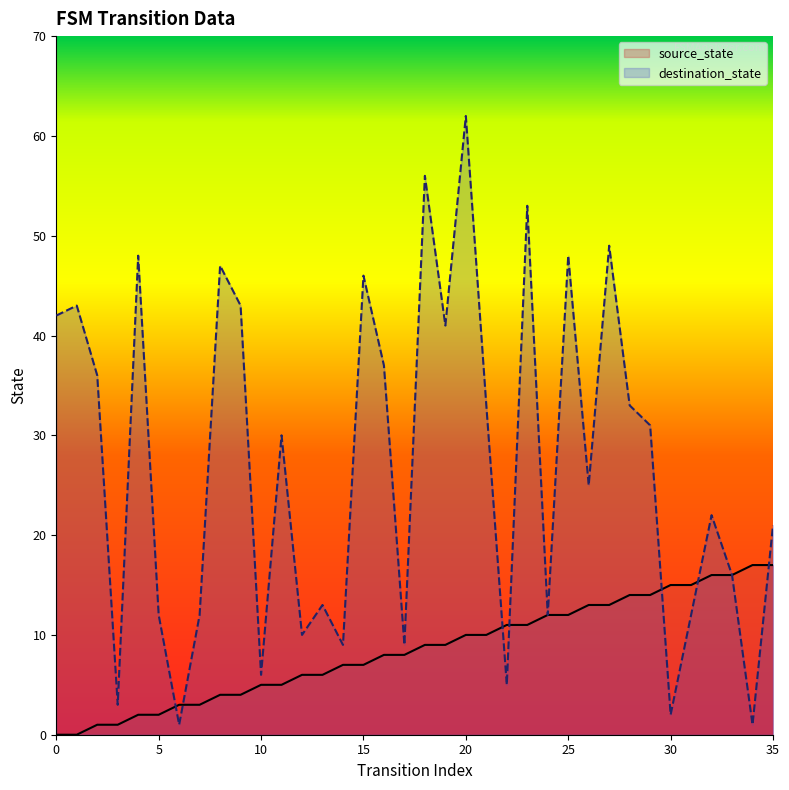

Between 5 and 8, which series saw the biggest shift?

destination_state